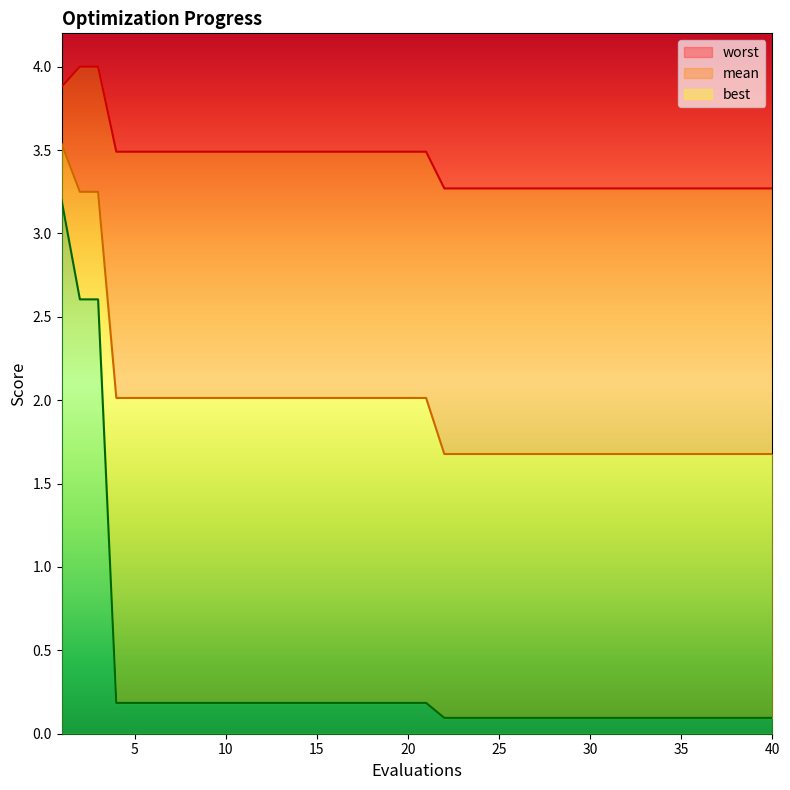

The value of worst at 19 is 3.5. True or false?

True